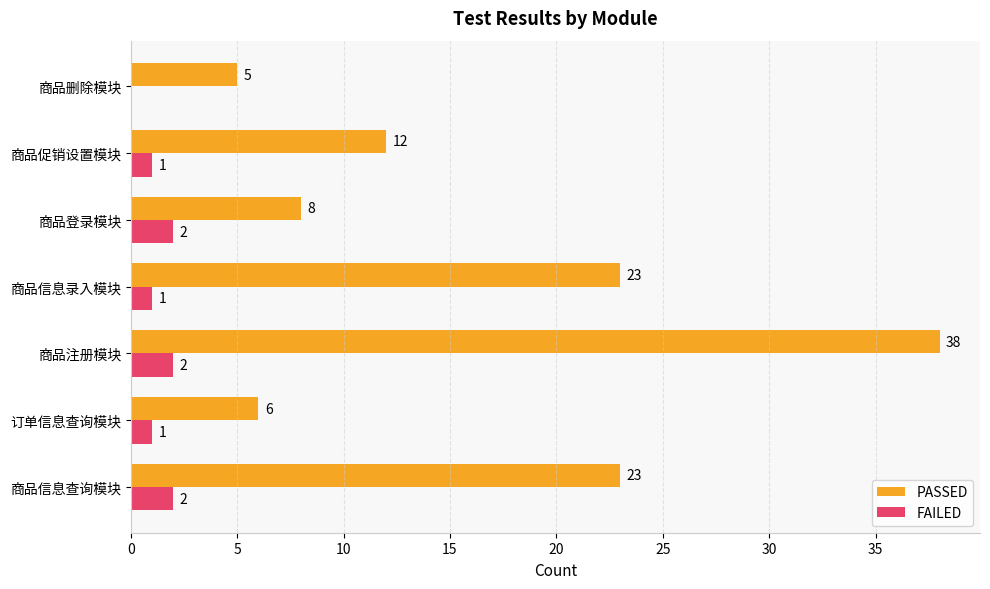

What is the sum of the FAILED values at 商品注册模块 and 商品登录模块?

4